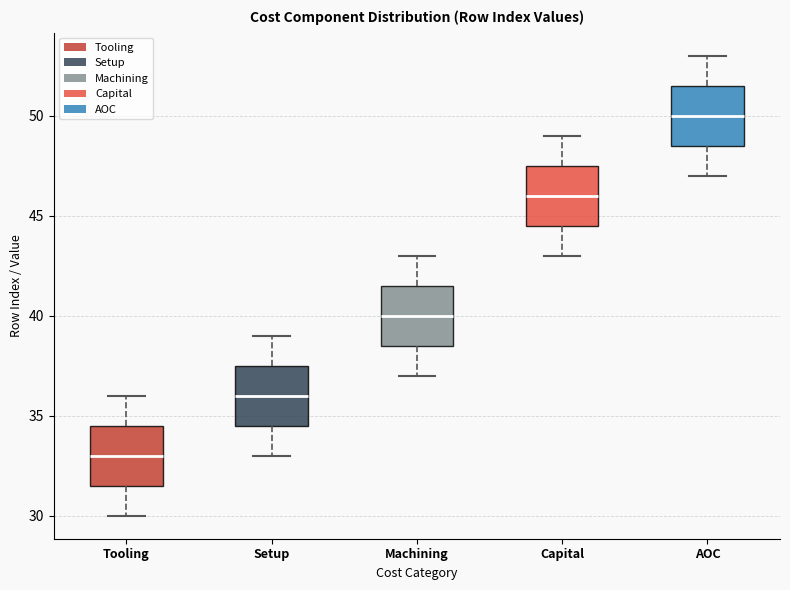

Which box's median line is the highest?

AOC